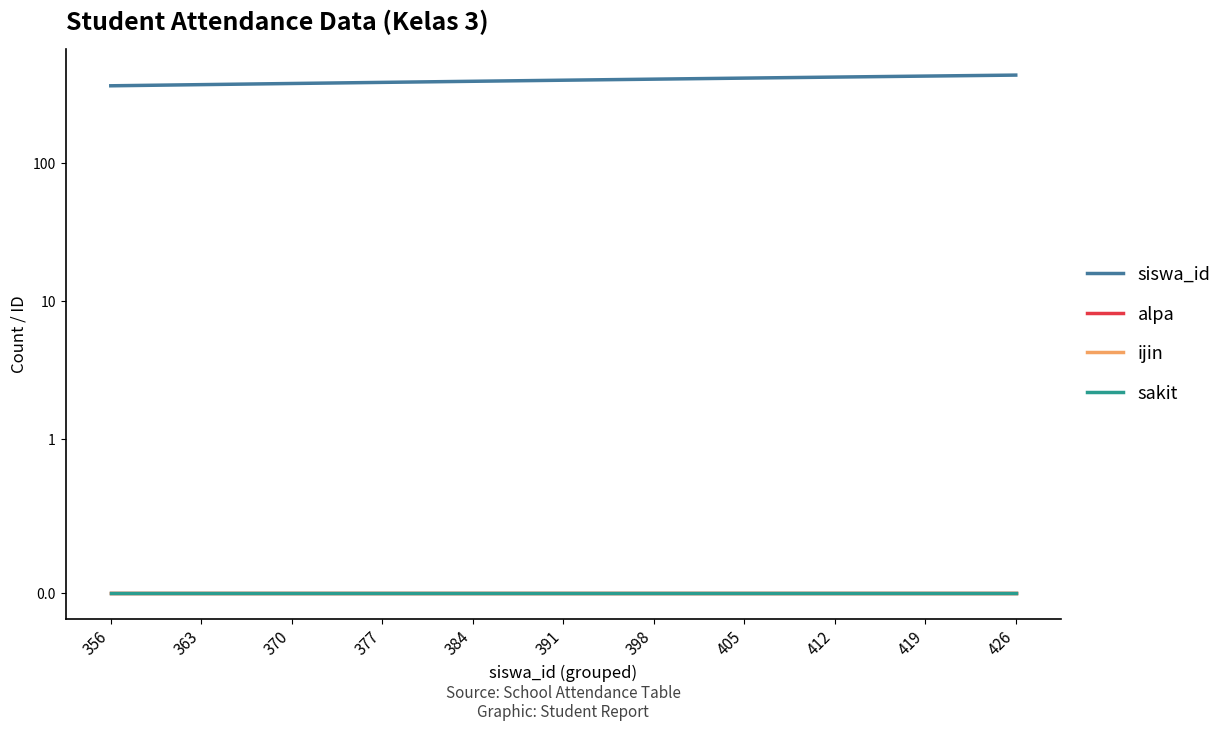

How many lines are shown in the chart?

4